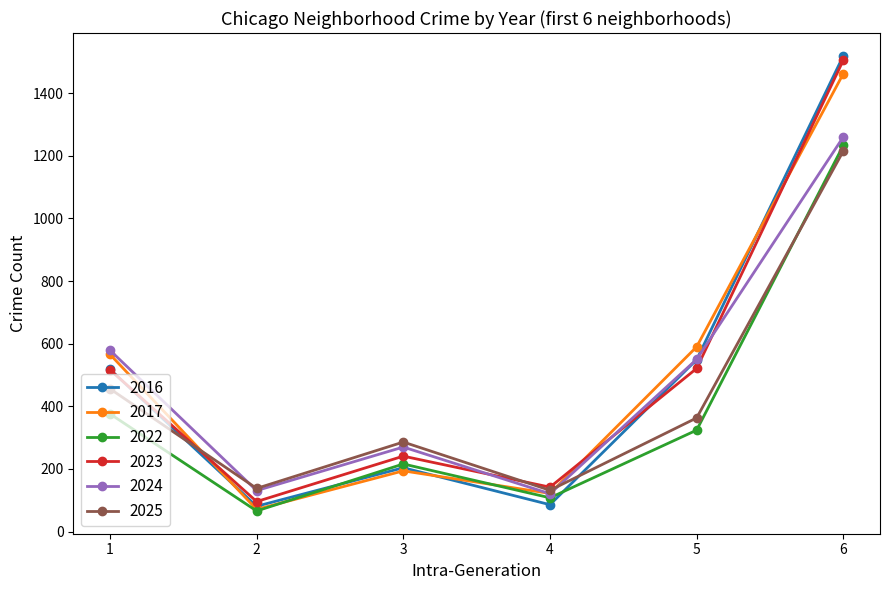

Where is the first local minimum for 2024?

2